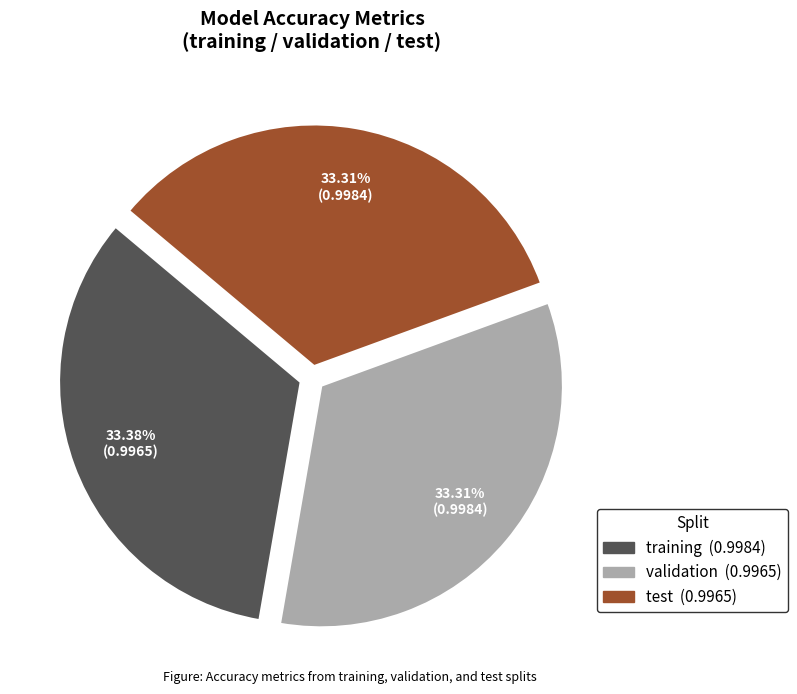

Count the number of slices in the pie.

3